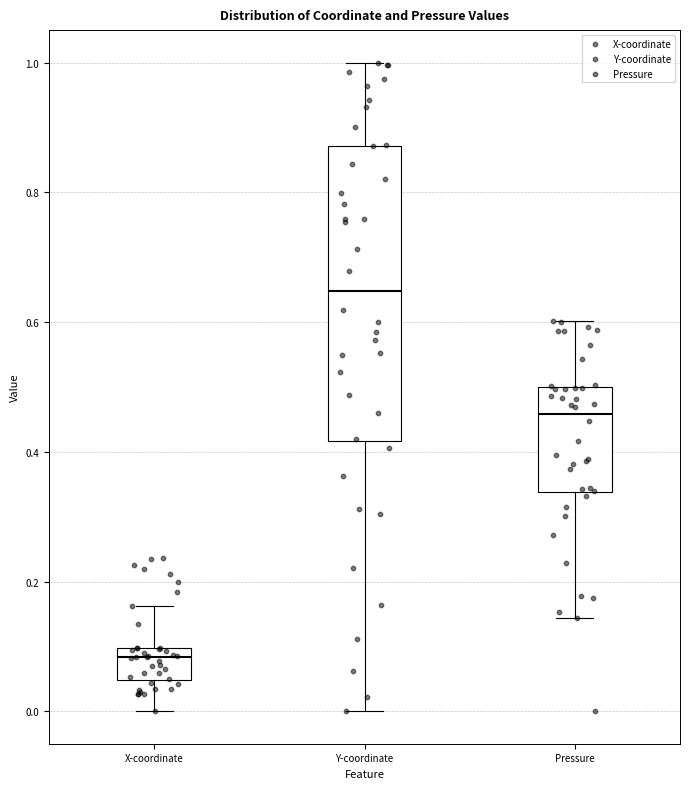

Reading left to right, read every box against the y-axis: the position of its median line, the range the box covers, and the ends of its whiskers. The values are not printed on the chart, so give them approximately, as read against the axis.

X-coordinate: median 0.08, box 0.04 to 0.10, whiskers 0.00 to 0.16
Y-coordinate: median 0.64, box 0.42 to 0.88, whiskers 0.00 to 1.00
Pressure: median 0.46, box 0.34 to 0.50, whiskers 0.14 to 0.60